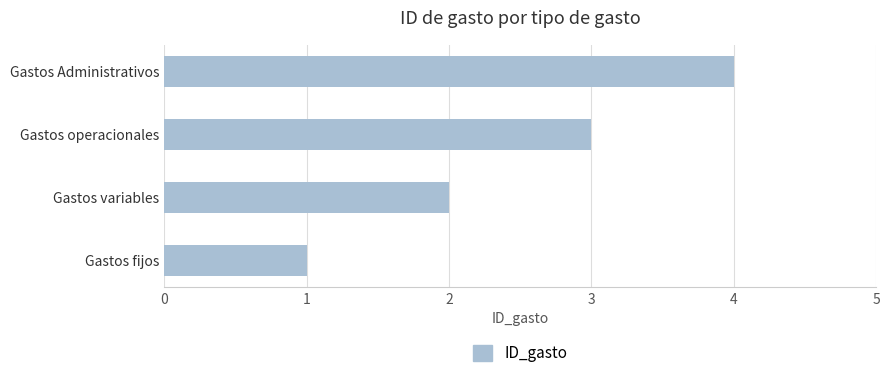

What is the difference between the maximum and minimum values?

3